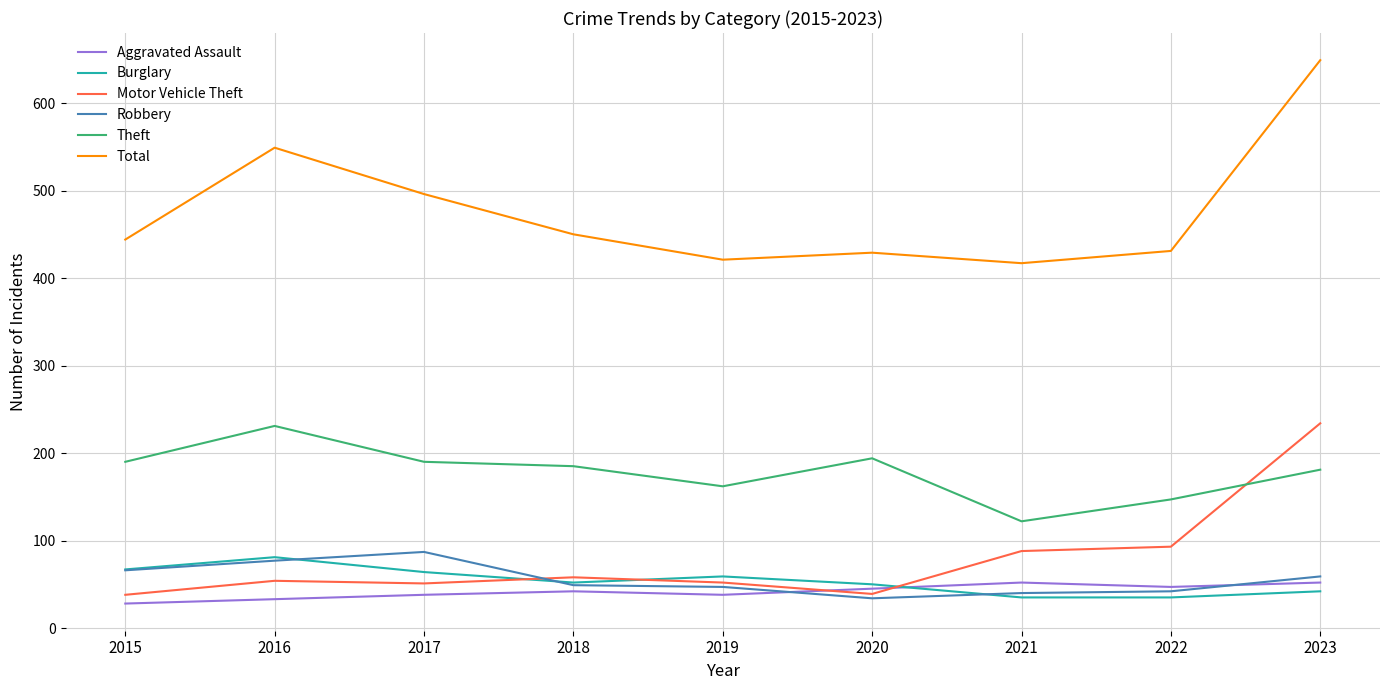

What is the total value across all series at 2016?

1025